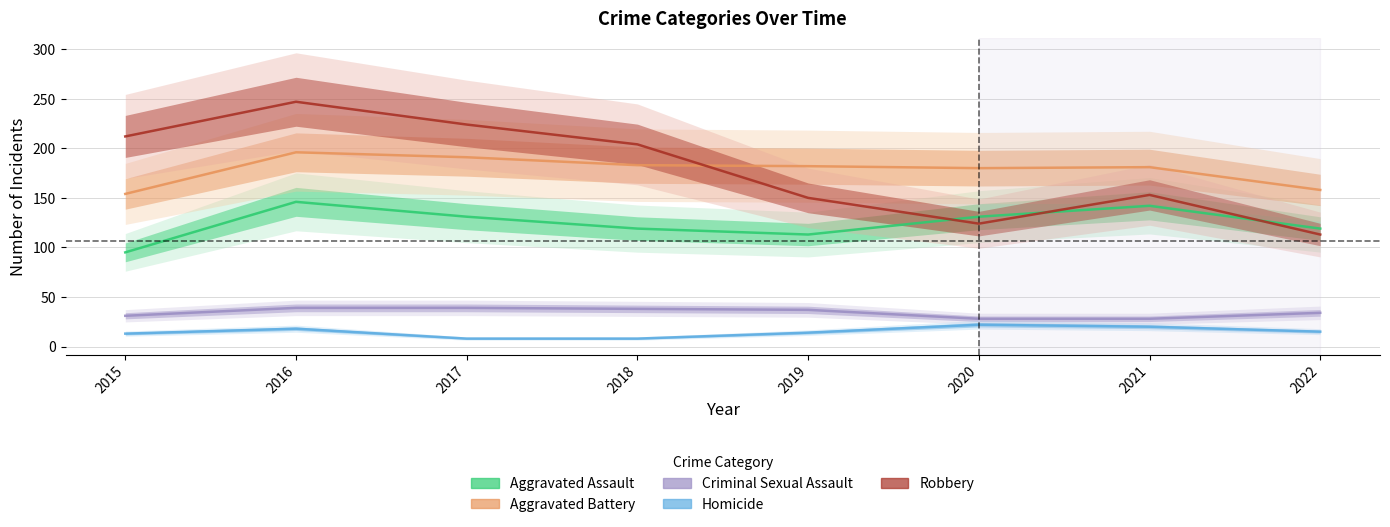

What is the minimum value for Aggravated Assault?

95